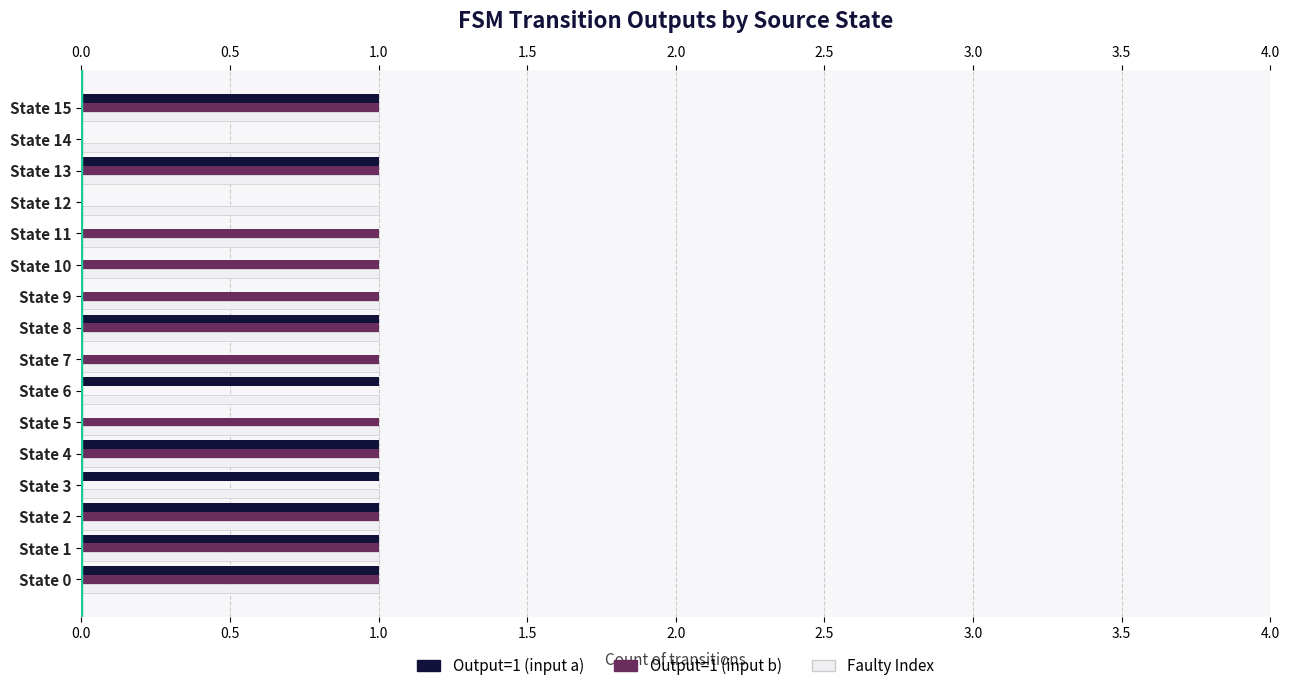

What is the total value across all series at State 8?

3